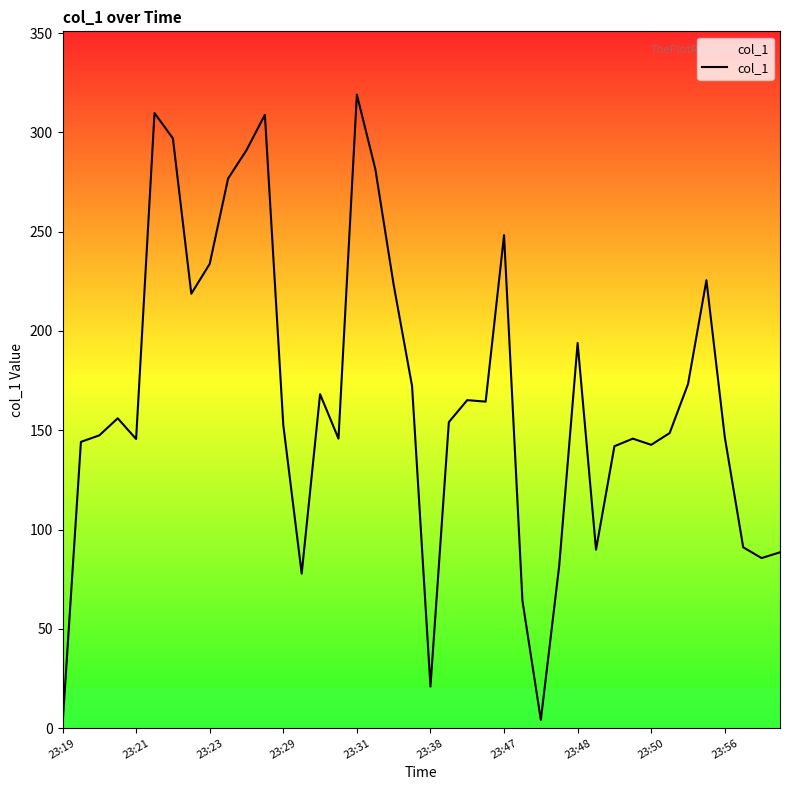

What is the greatest value displayed?

319.0